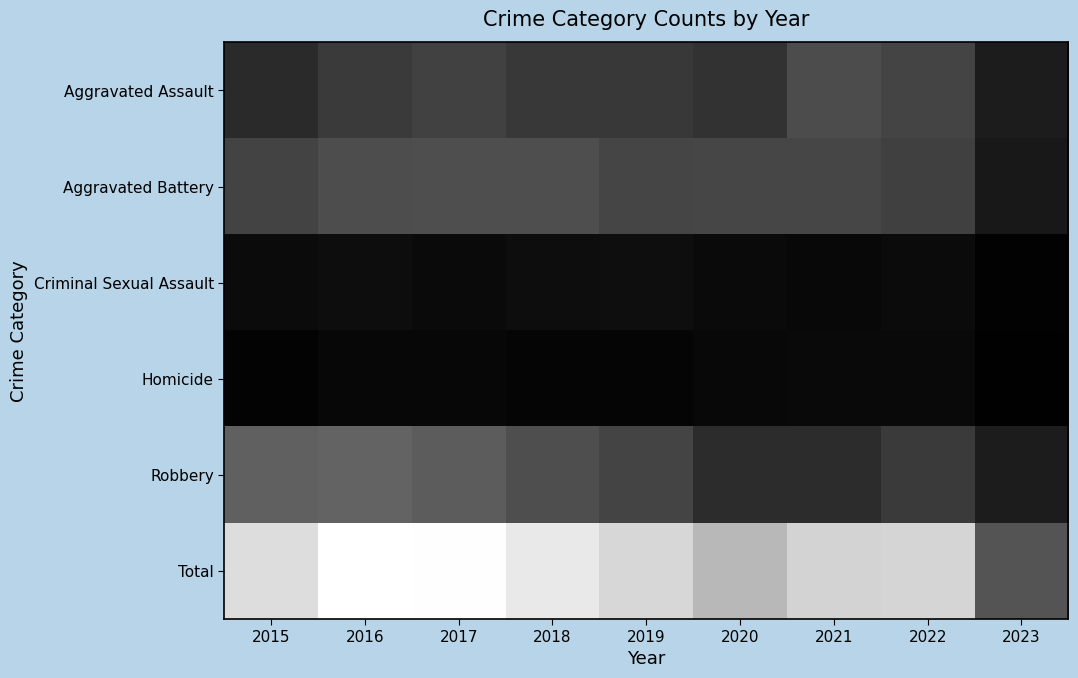

Reading left to right, list all the values displayed in this chart.

Aggravated Assault: 2015=164	2016=225	2017=251	2018=220	2019=220	2020=192	2021=295	2022=264	2023=108
Aggravated Battery: 2015=260	2016=298	2017=303	2018=302	2019=267	2020=269	2021=270	2022=248	2023=94
Criminal Sexual Assault: 2015=43	2016=51	2017=41	2018=51	2019=55	2020=39	2021=33	2022=44	2023=9
Homicide: 2015=13	2016=28	2017=27	2018=23	2019=21	2020=34	2021=38	2022=36	2023=5
Robbery: 2015=372	2016=381	2017=356	2018=302	2019=264	2020=174	2021=175	2022=226	2023=108
Total: 2015=852	2016=983	2017=978	2018=898	2019=827	2020=708	2021=811	2022=818	2023=324